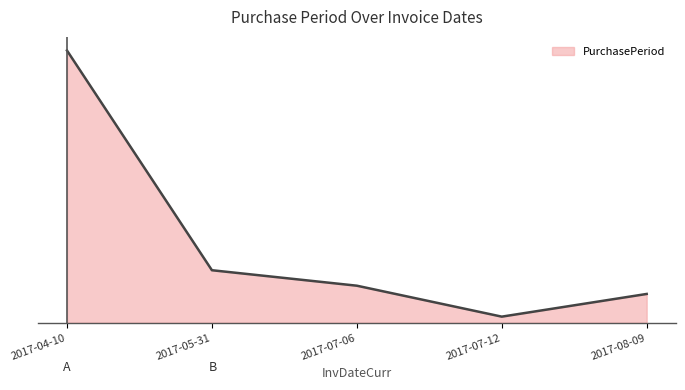

Does the chart have visible grid lines?

No